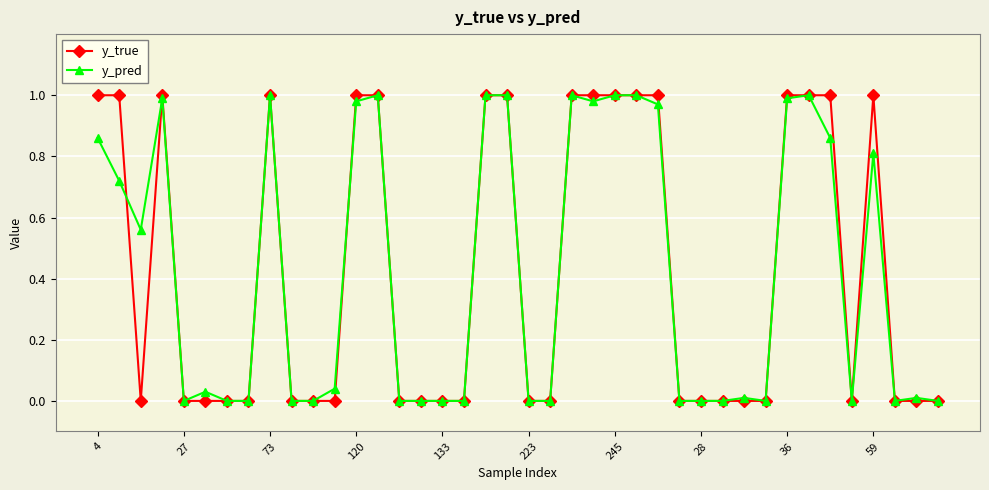

The value of y_pred at 73 is 1.0. True or false?

True